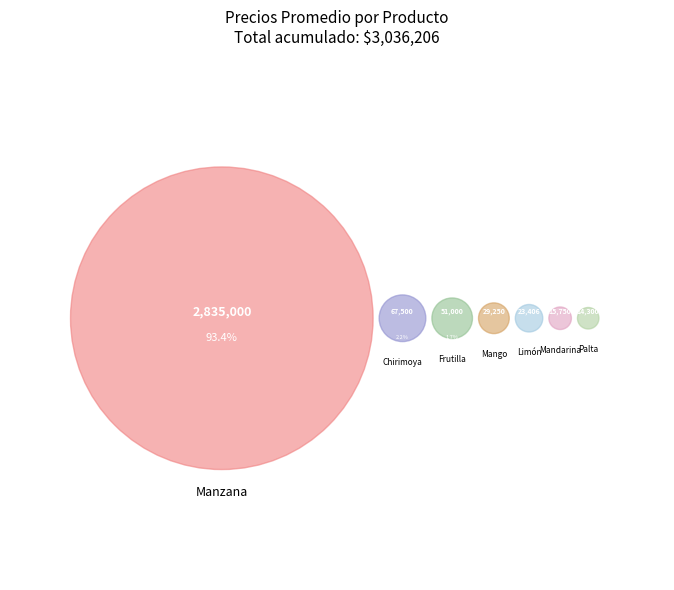

Which slice is the largest?

Manzana